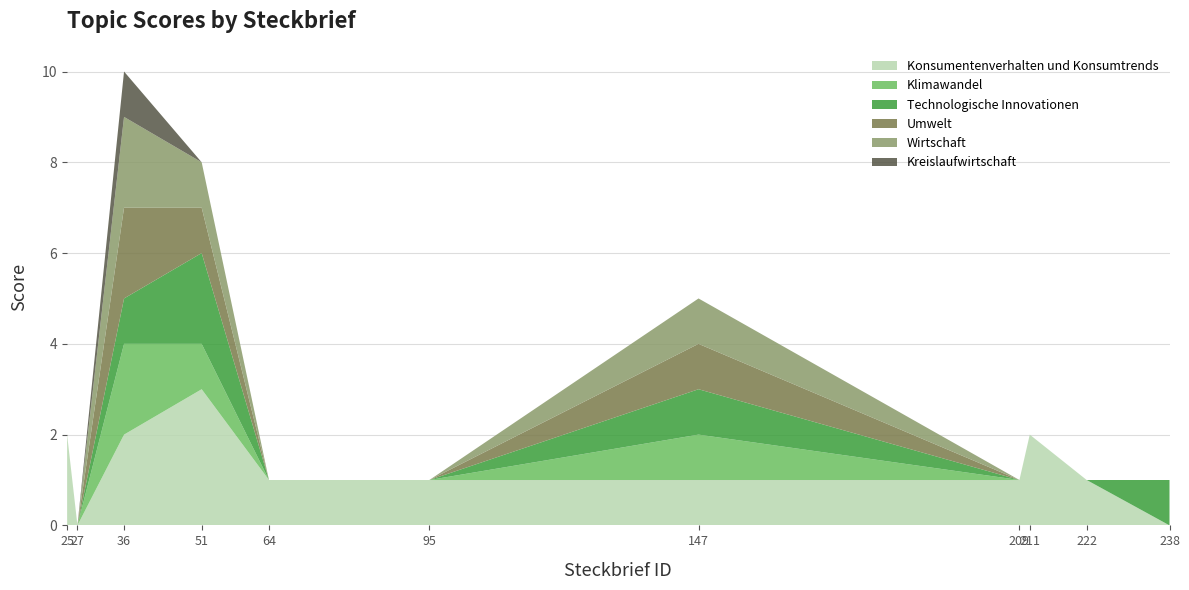

Reading left to right, transcribe all the data shown in this chart.

Konsumentenverhalten und Konsumtrends: 25=2	27=0	36=2	51=3	64=1	95=1	147=1	209=1	211=2	222=1	238=0
Klimawandel: 25=0	27=0	36=2	51=1	64=0	95=0	147=1	209=0	211=0	222=0	238=0
Technologische Innovationen: 25=0	27=0	36=1	51=2	64=0	95=0	147=1	209=0	211=0	222=0	238=1
Umwelt: 25=0	27=0	36=2	51=1	64=0	95=0	147=1	209=0	211=0	222=0	238=0
Wirtschaft: 25=0	27=0	36=2	51=1	64=0	95=0	147=1	209=0	211=0	222=0	238=0
Kreislaufwirtschaft: 25=0	27=0	36=1	51=0	64=0	95=0	147=0	209=0	211=0	222=0	238=0